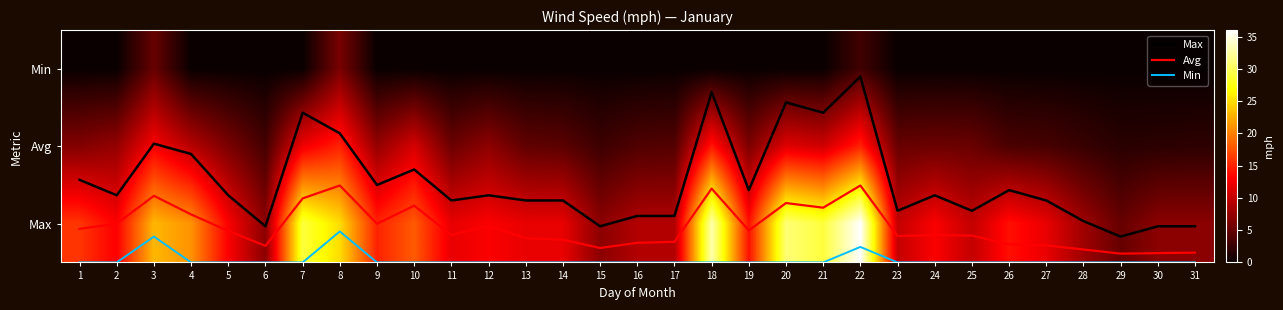

Where does the Avg series first go above 0?

3